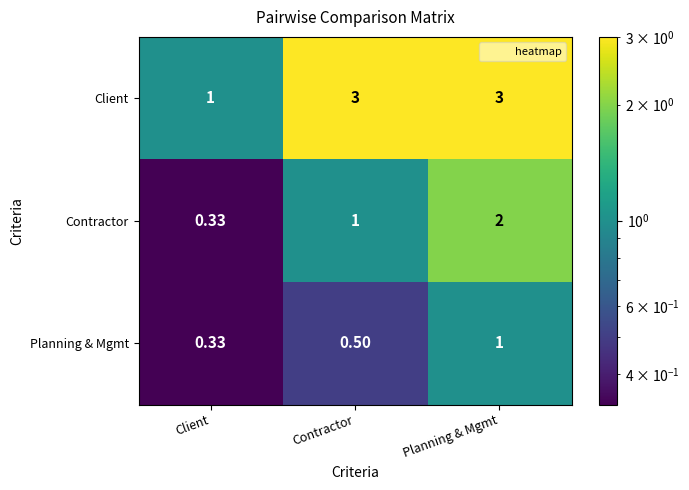

At which category is the sum across all series the highest?

Planning & Mgmt